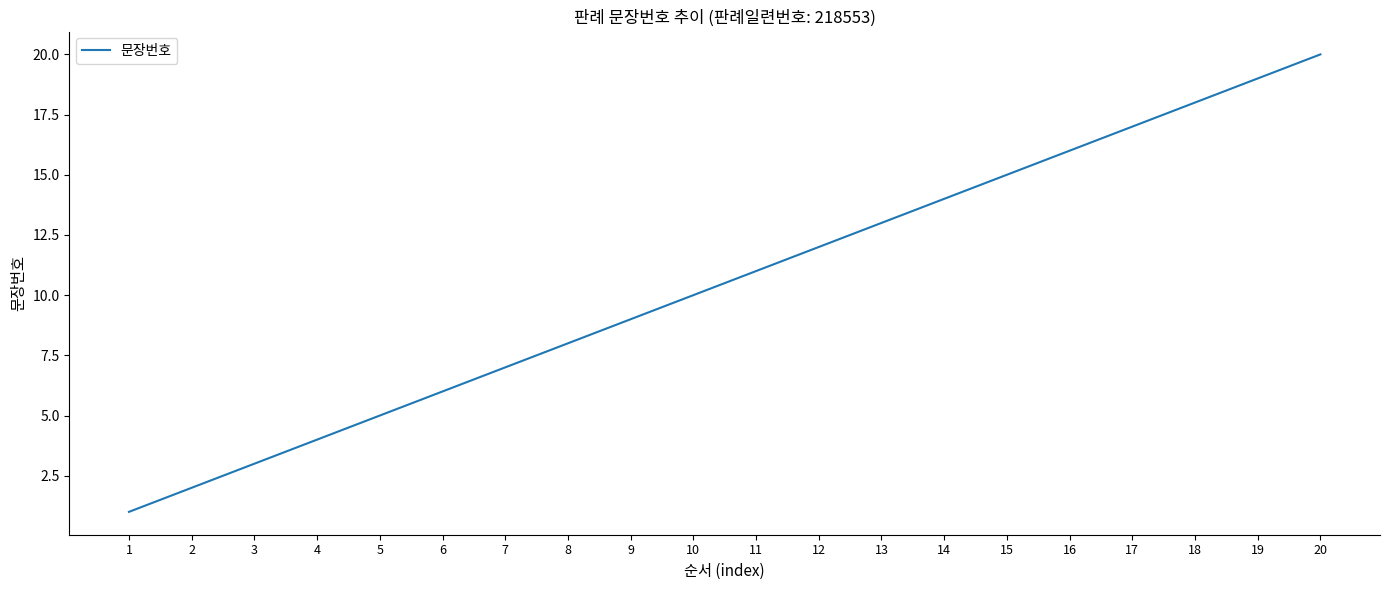

The value at 2 is 1. True or false?

False